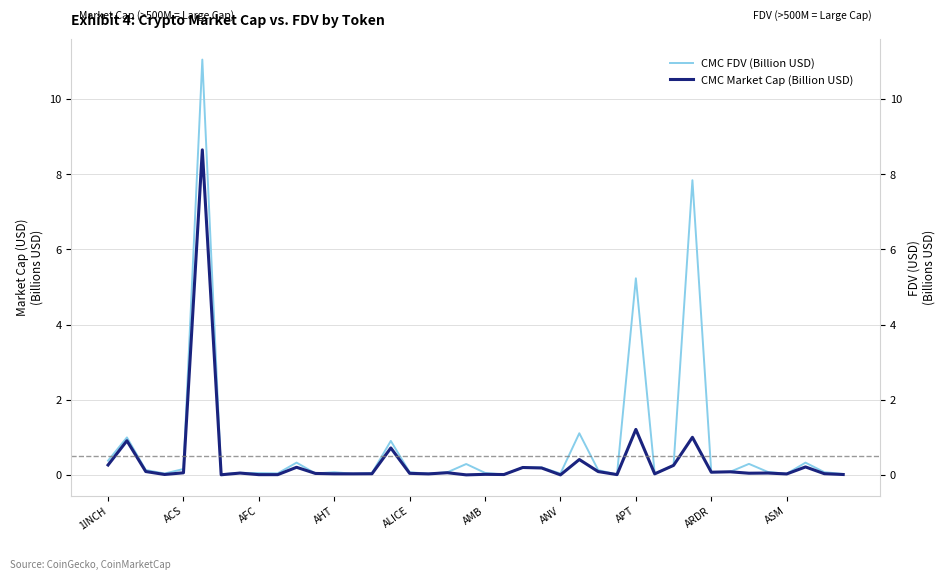

What is the spread (max minus min) of values at 1INCH?

0.1